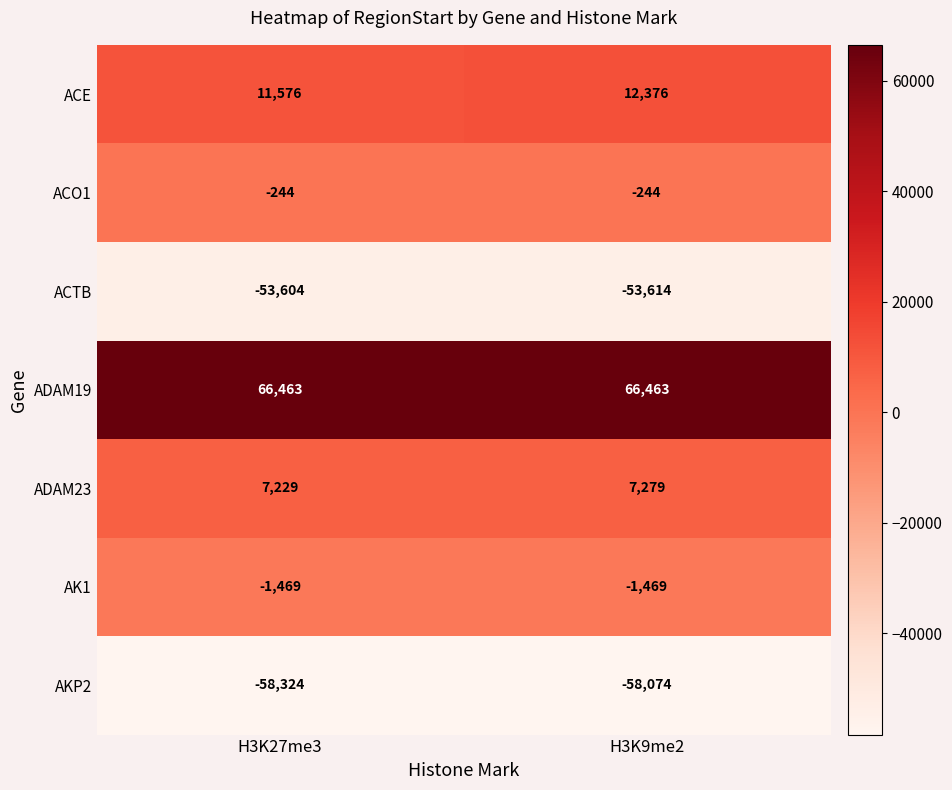

What is the difference between the ACTB values at H3K27me3 and H3K9me2?

10